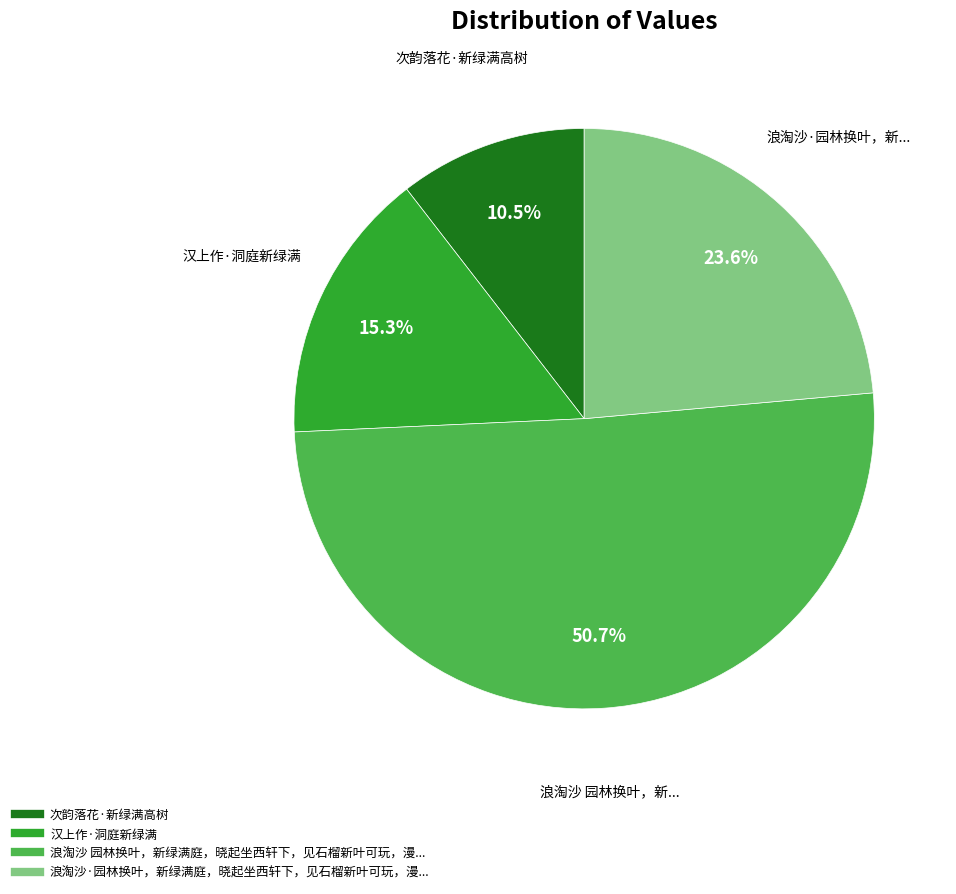

Is there a majority slice in this chart?

Yes